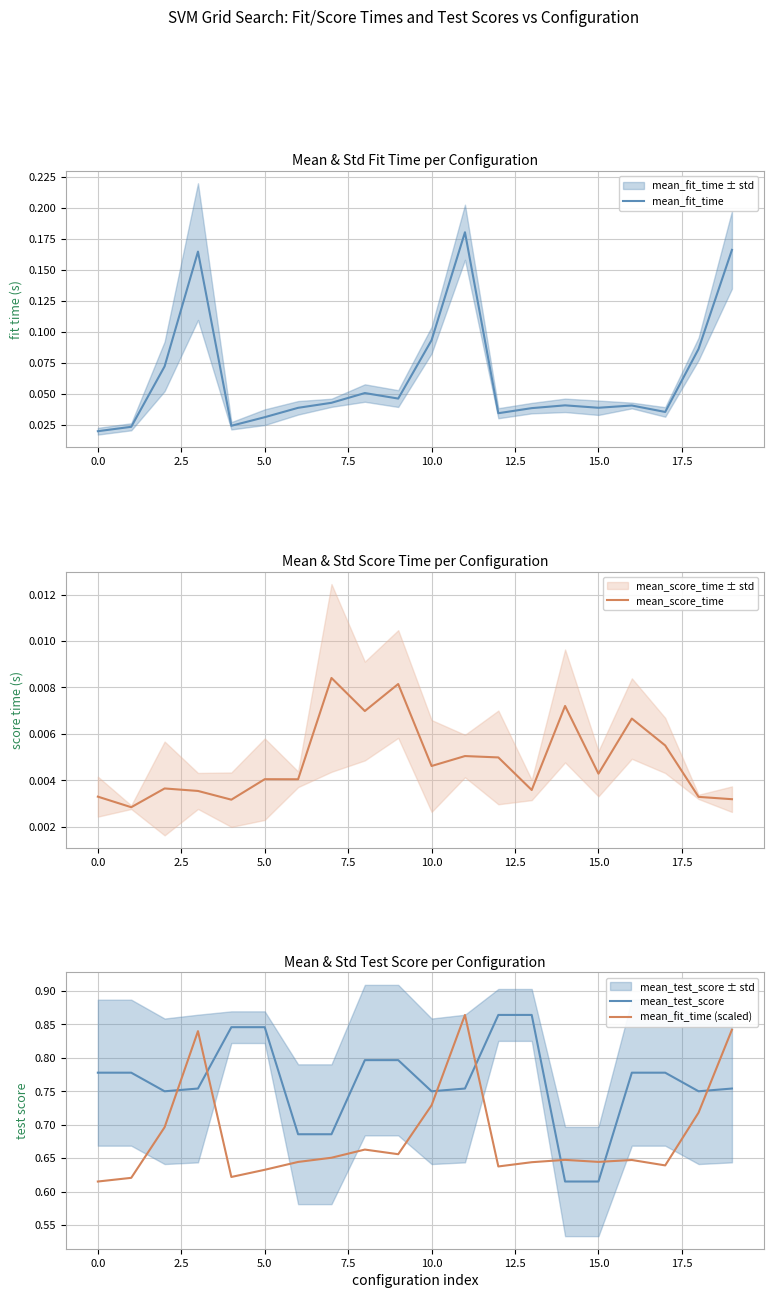

The mean_fit_time (scaled) series shows 1.1 at 15.0. True or false?

False